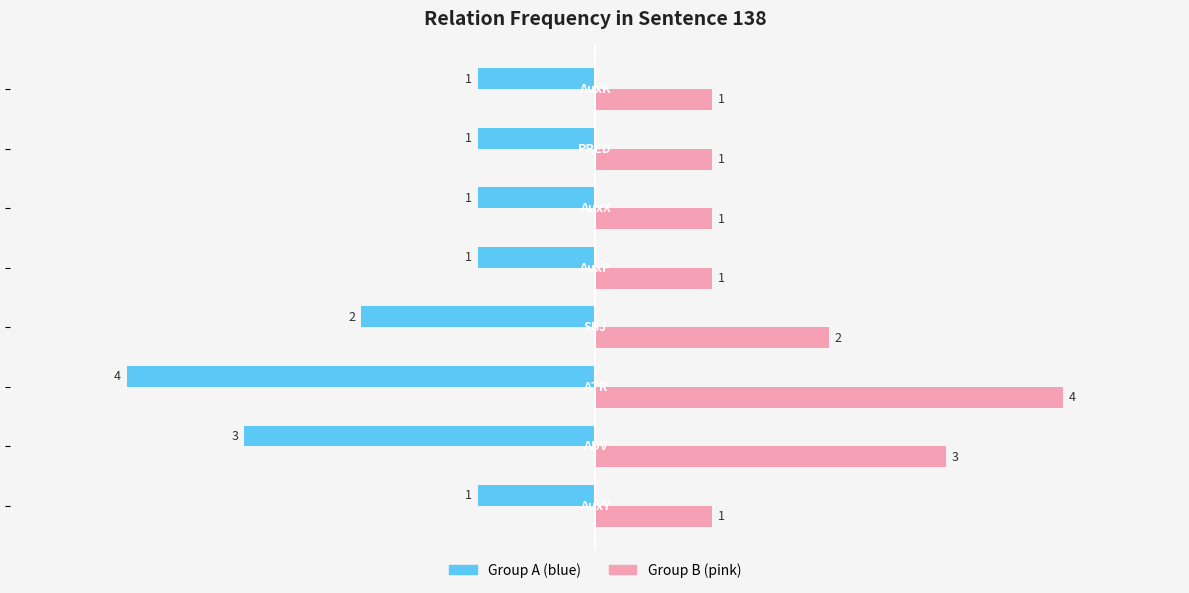

What is the greatest value displayed?

4